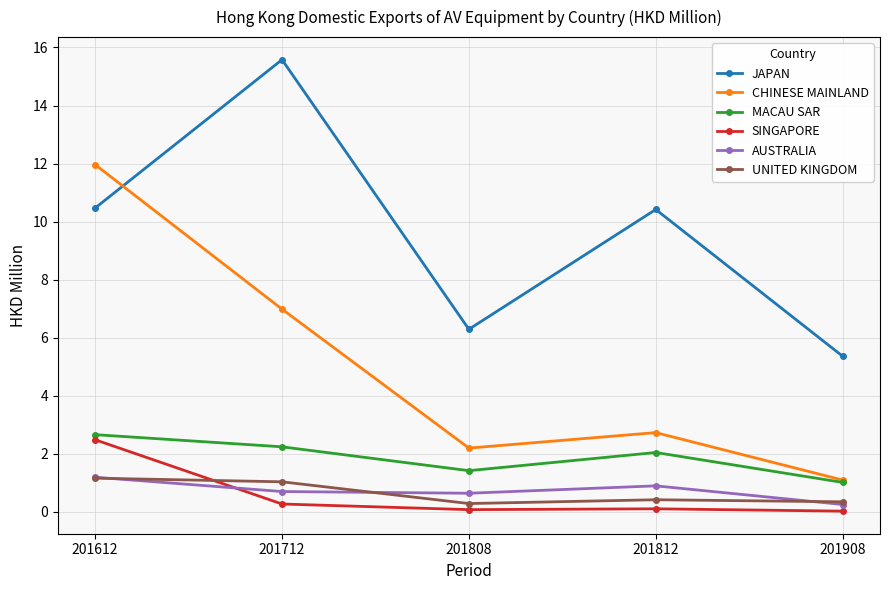

Between 201812 and 201908, which series saw the biggest shift?

JAPAN